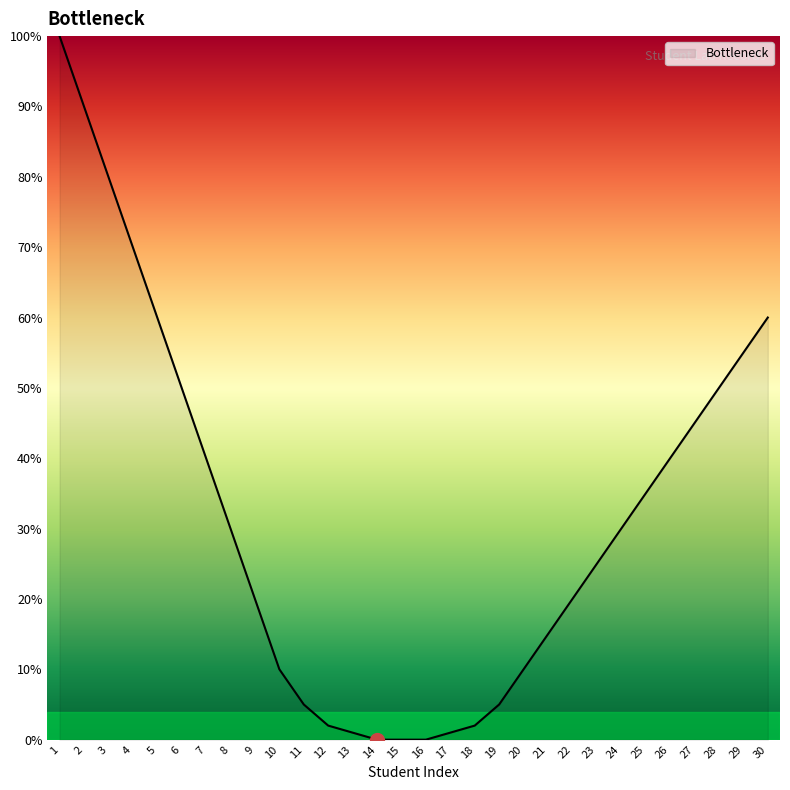

At which category does the chart reach its peak across all series?

1